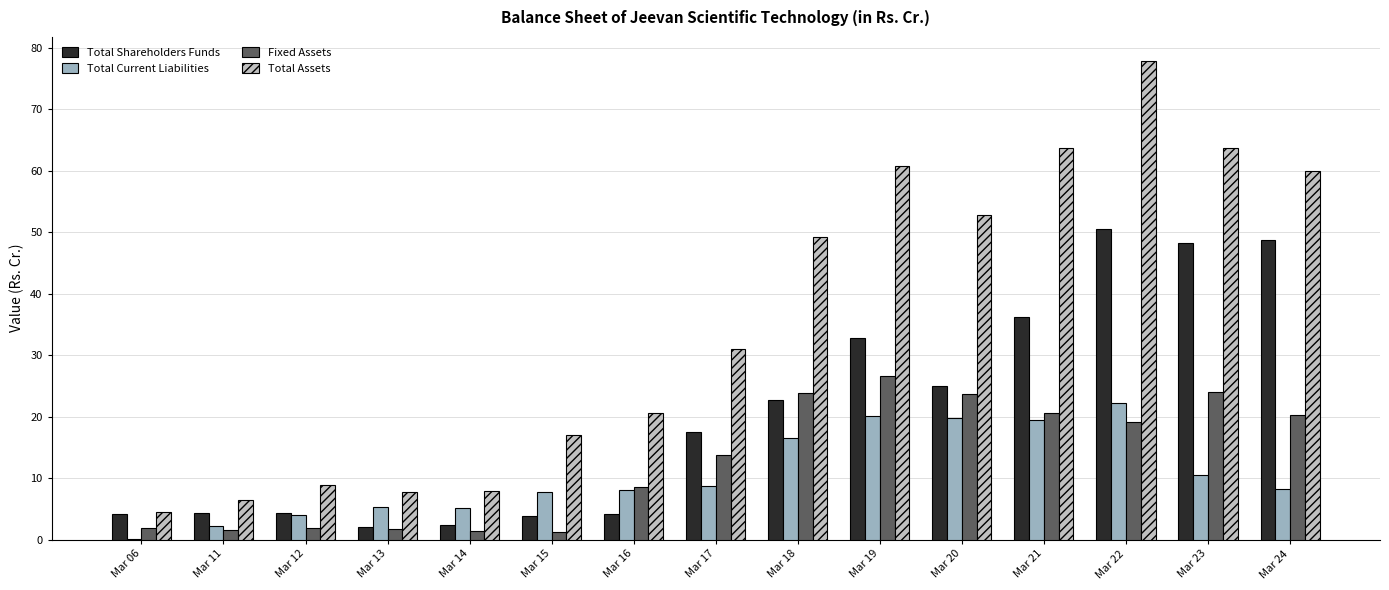

Which category has the highest value in the Total Shareholders Funds series?

Mar 22